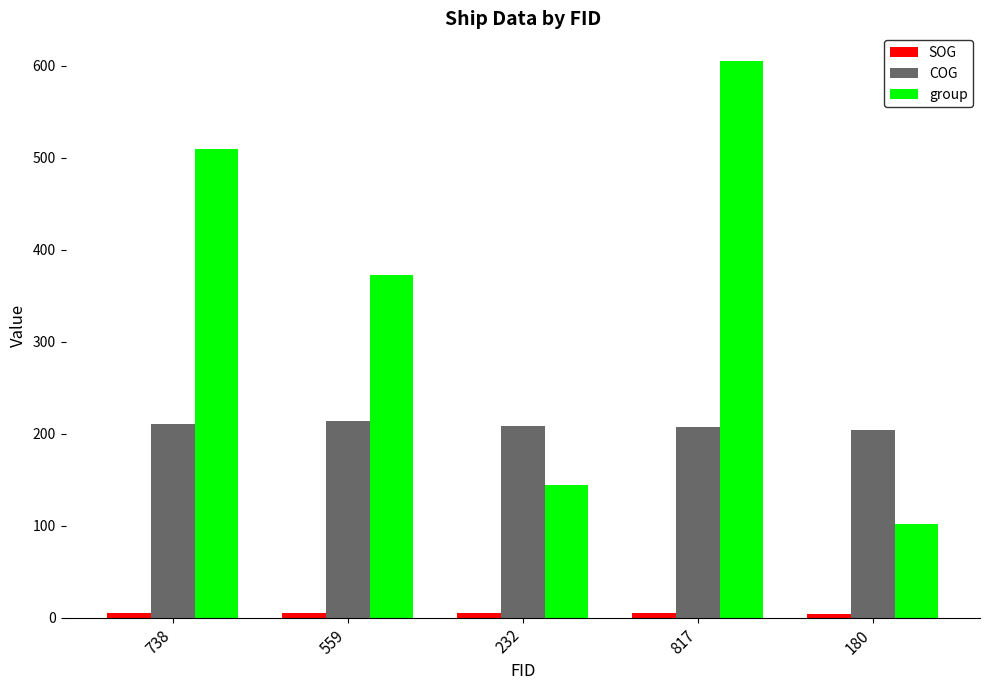

At which label does group reach its minimum?

180